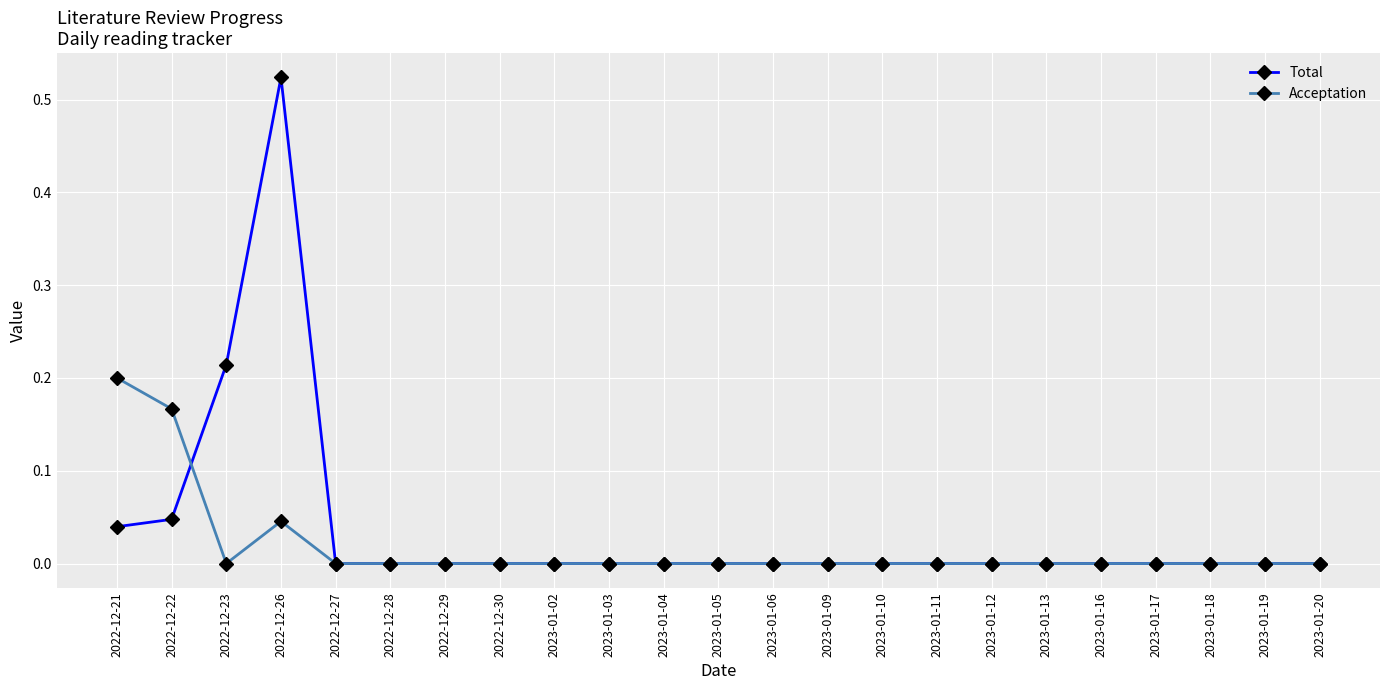

At which category does Total reach its first local peak?

2022-12-26